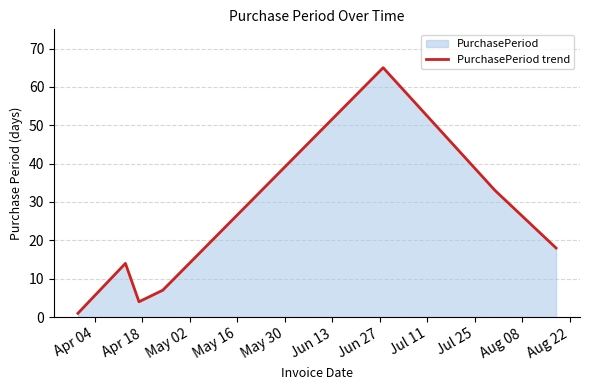

What is the difference between the second highest and second lowest values?

29